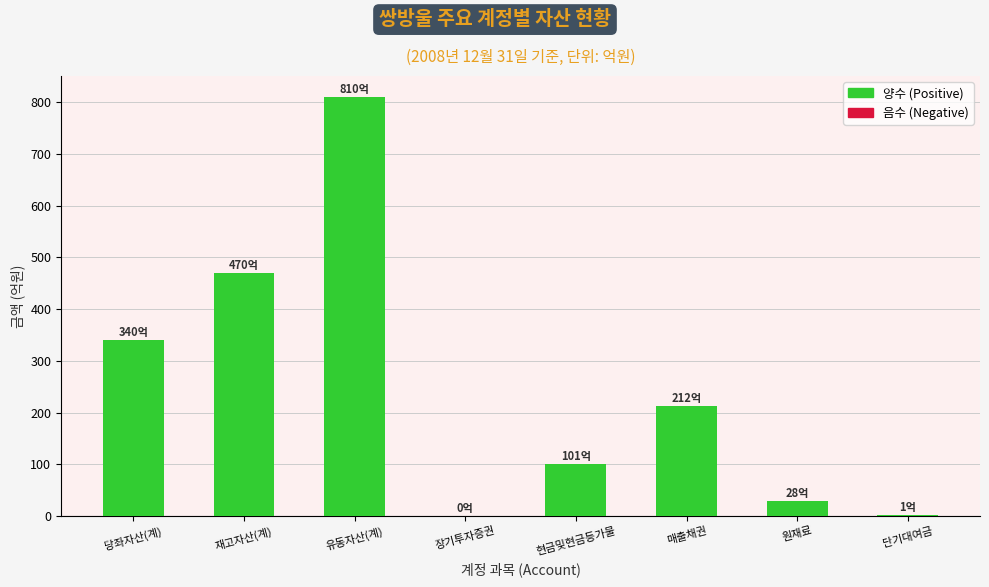

Is it true that the value at 당좌자산(계) is 340.2?

True